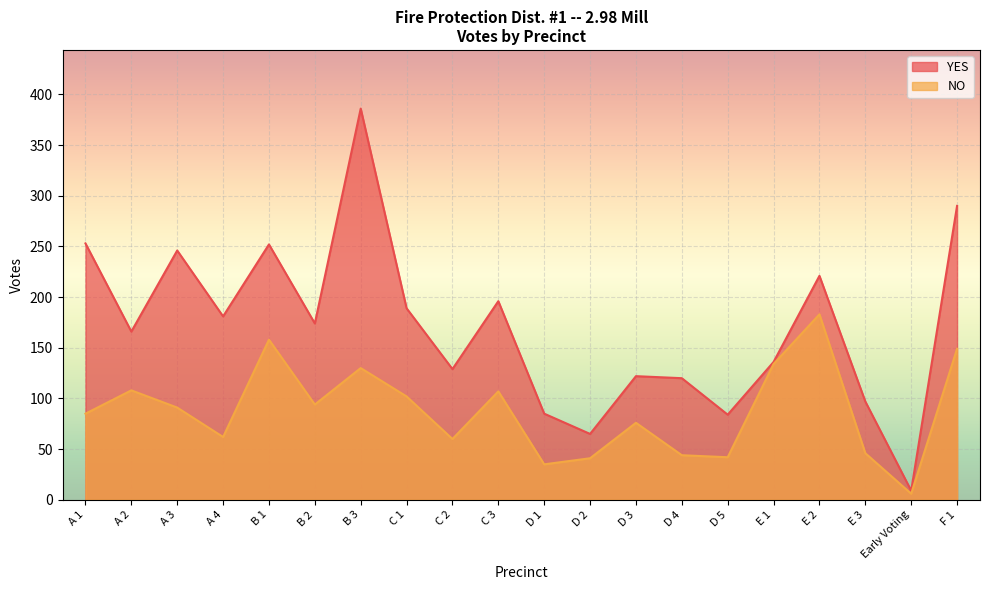

List the labels in order of NO value, smallest first.

Early Voting, D 1, D 2, D 5, D 4, E 3, C 2, A 4, D 3, A 1, A 3, B 2, C 1, C 3, A 2, B 3, E 1, F 1, B 1, E 2